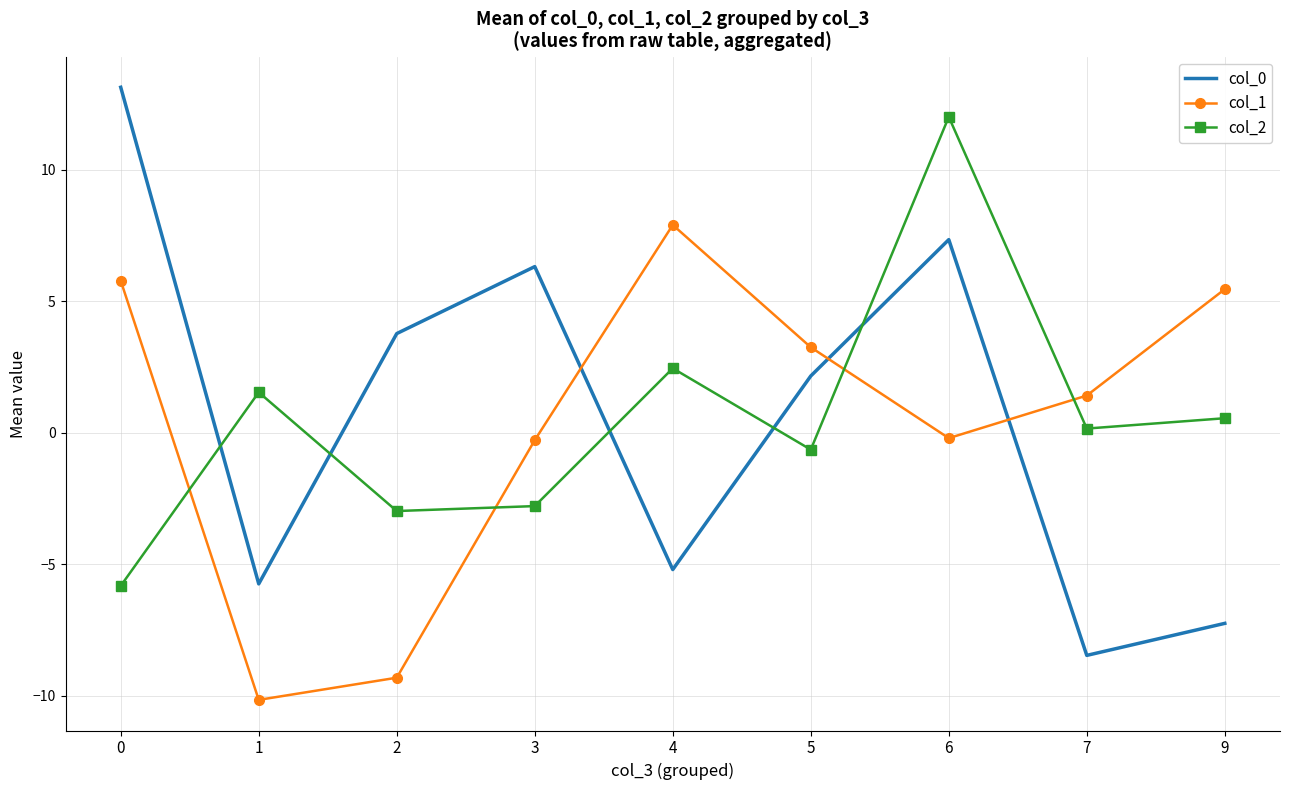

Which label corresponds to the smallest value in the chart?

1